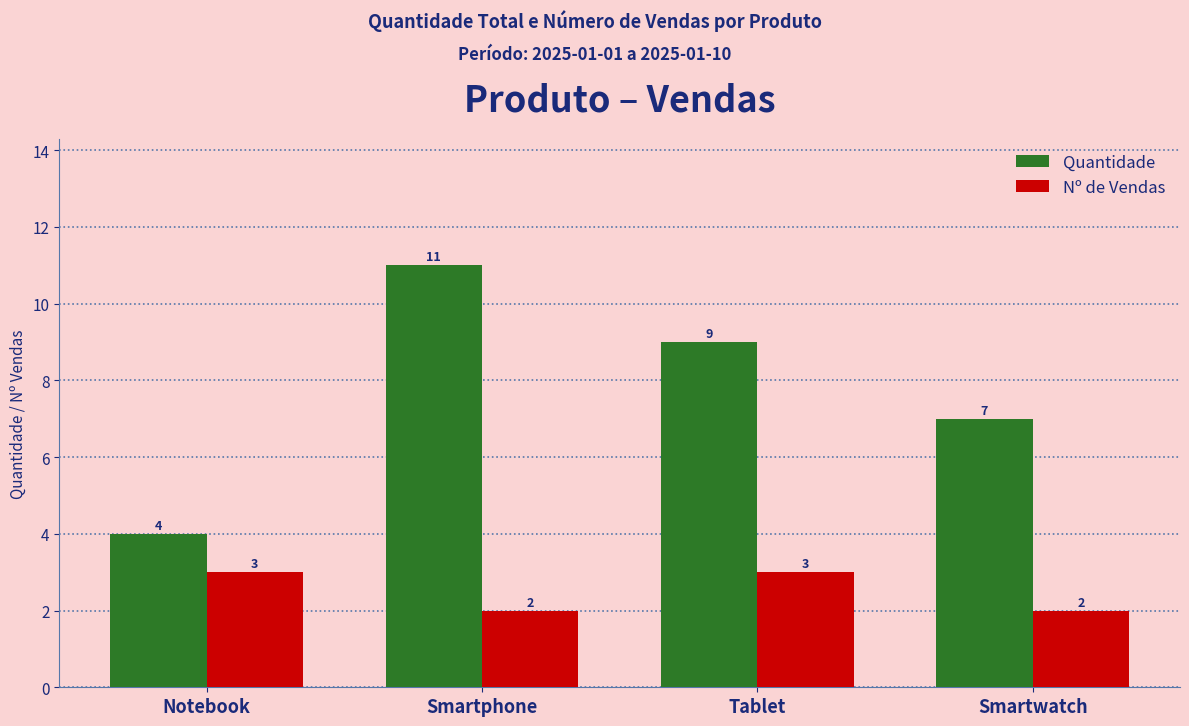

Between Notebook and Smartwatch, which series saw the biggest shift?

Quantidade